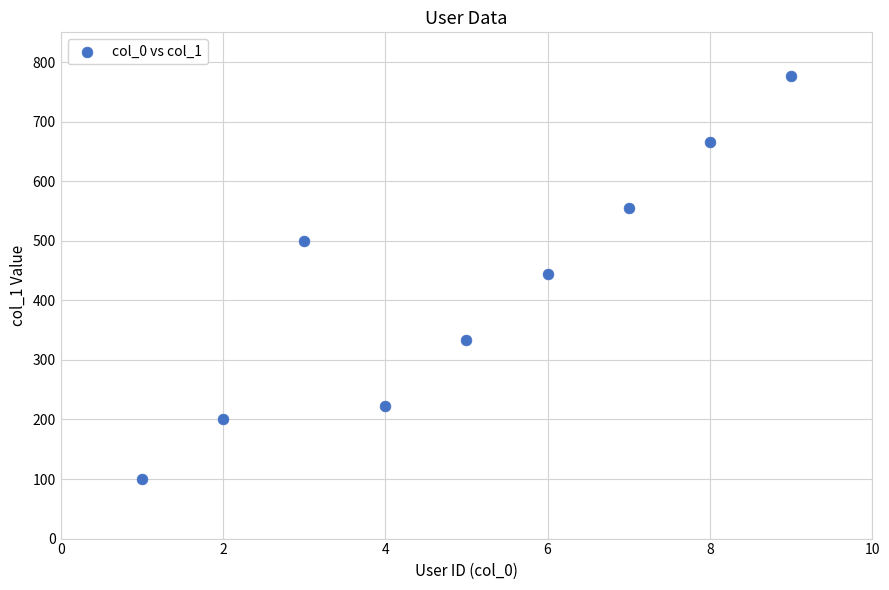

What is the average Y value?

422